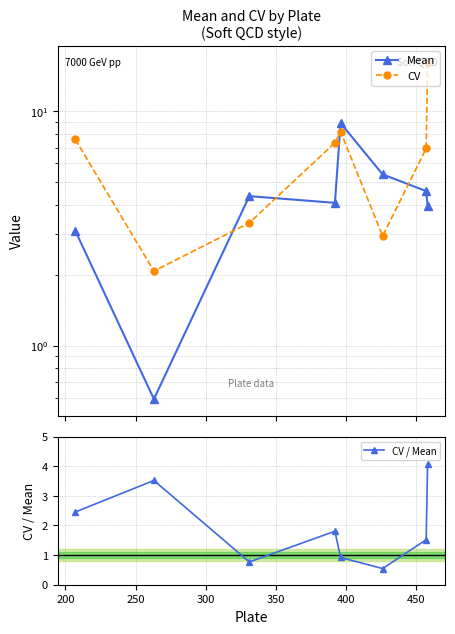

Count the CV / Mean values in the range 0 to 3.

6